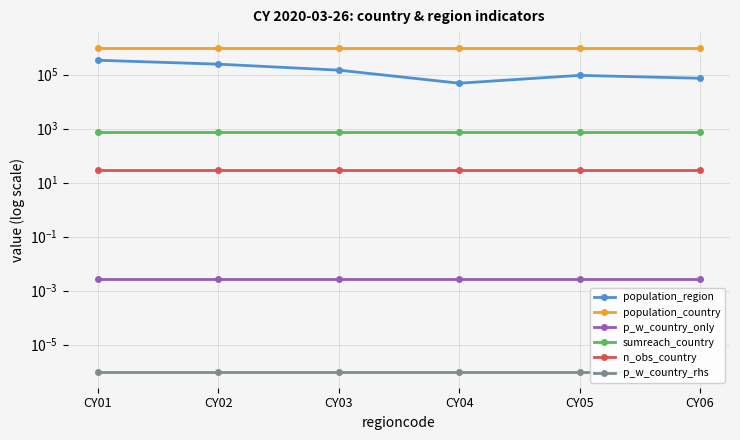

Where is p_w_country_rhs nearest to the value 0?

CY01